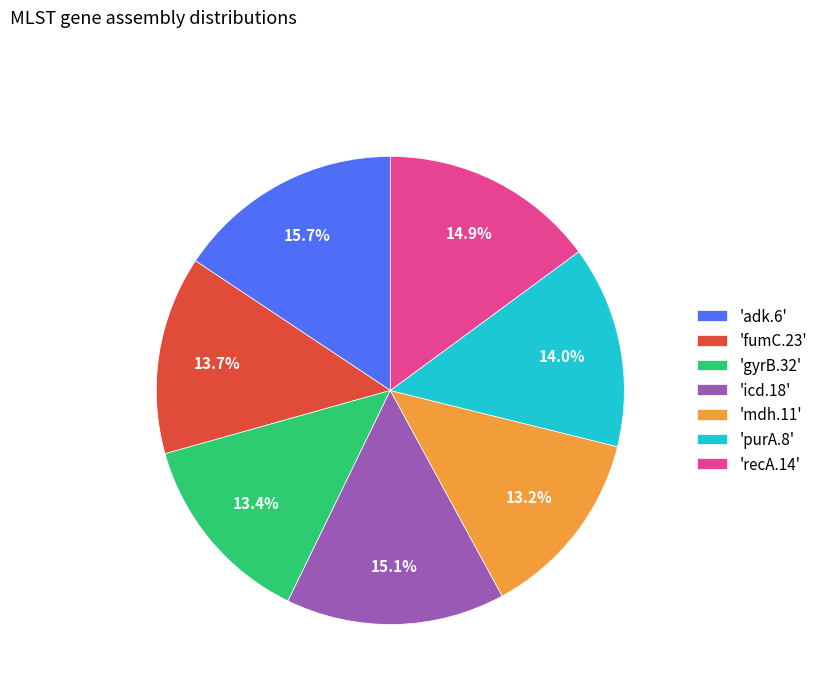

Which category has the biggest portion of the pie?

'adk.6'